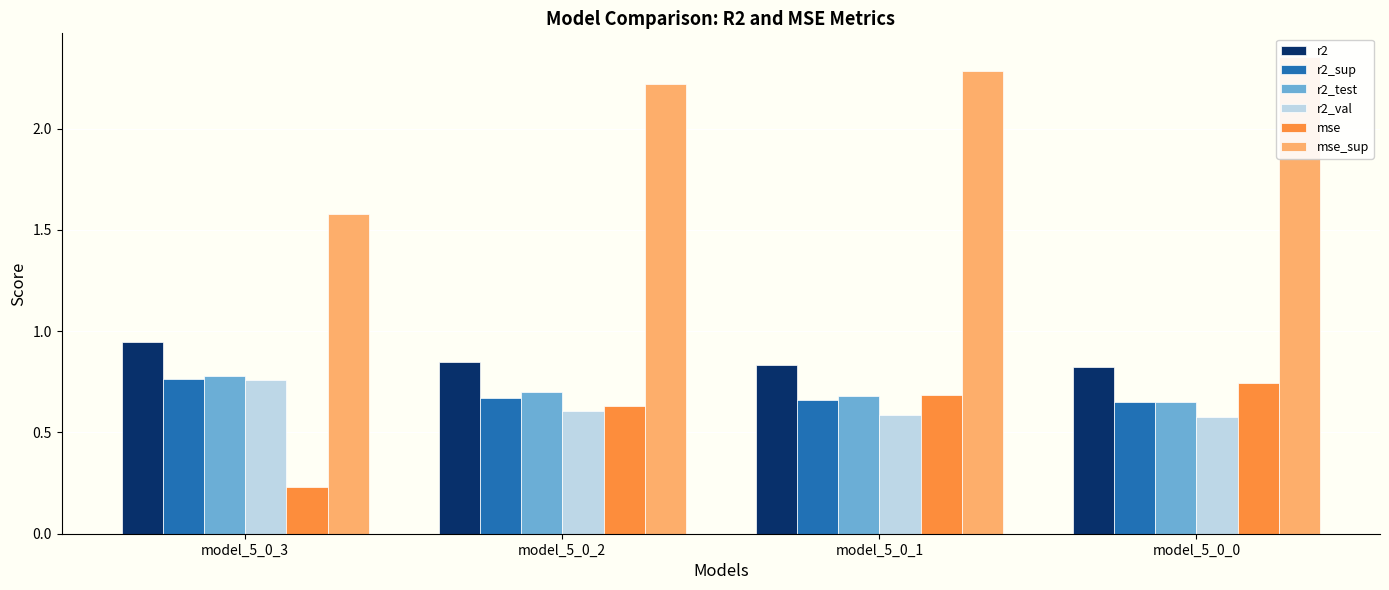

Rank the series at model_5_0_1 from highest to lowest value.

mse_sup, r2, mse, r2_test, r2_sup, r2_val